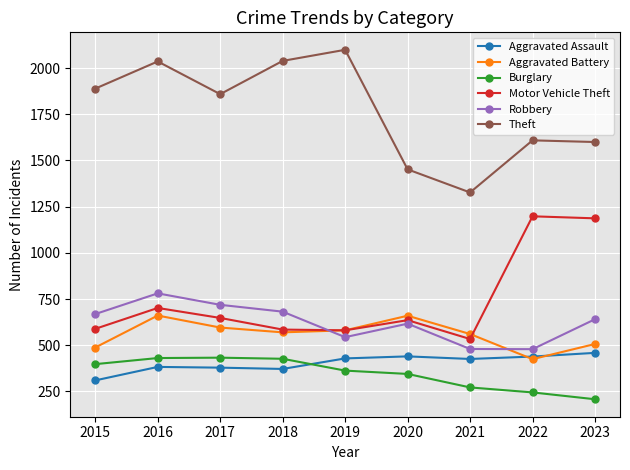

What is the value of the Aggravated Assault point at the 3rd from the left?

379